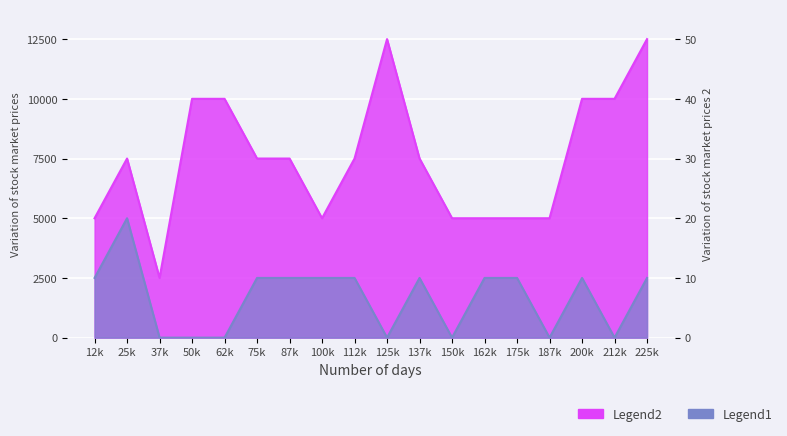

Is it true that Legend1 equals 5000 at 25k?

True